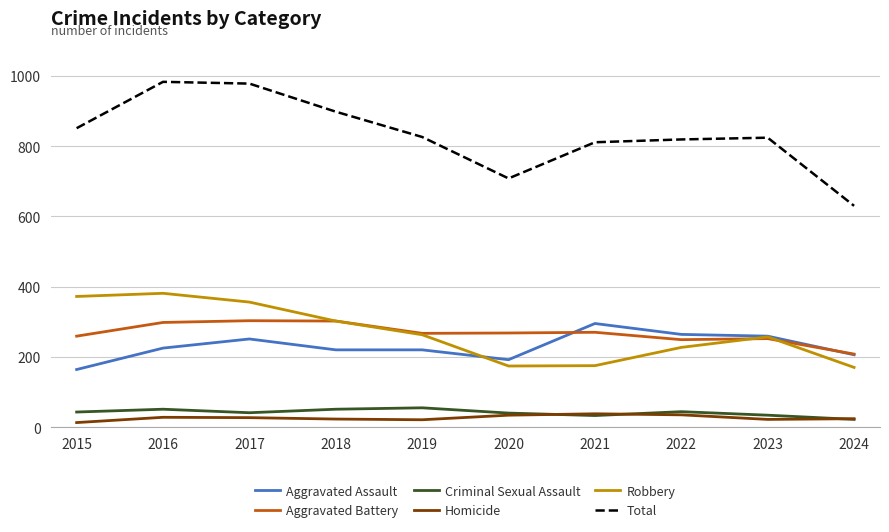

What is the total value across all series at 2016?

1966